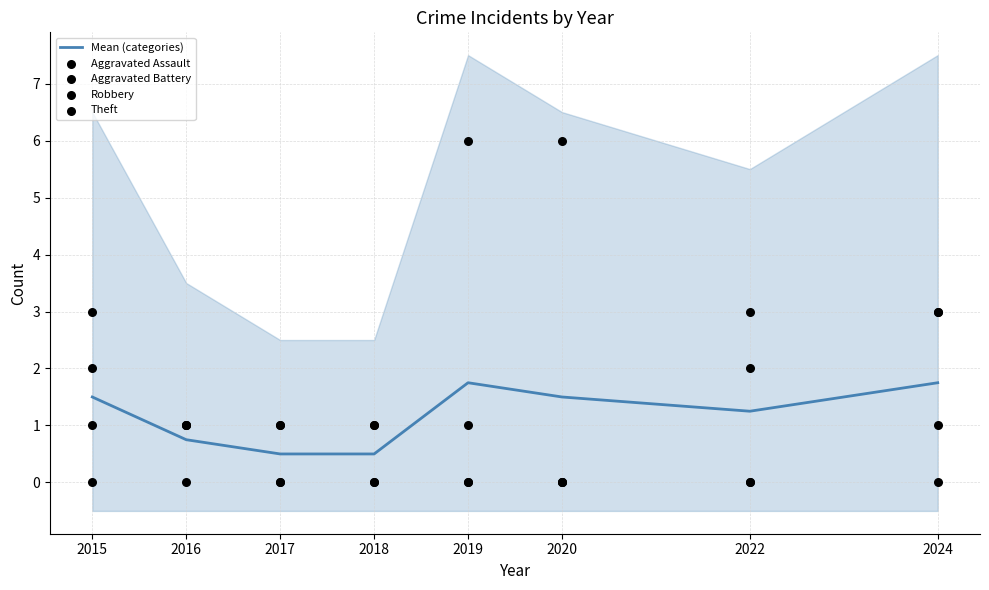

At how many categories does at least one series exceed 2?

5